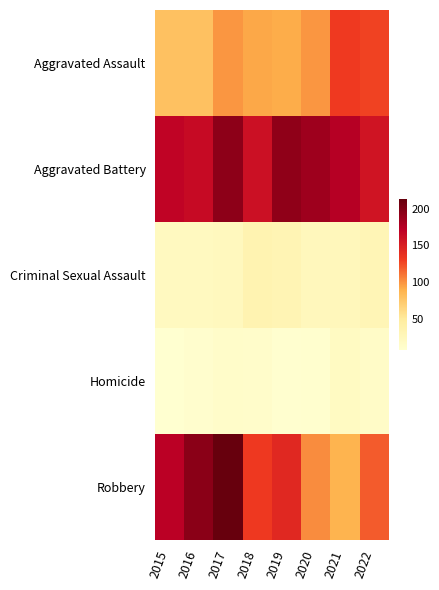

Reading right to left, what are all the values shown in this chart?

Aggravated Assault: 2022=128	2021=131	2020=99	2019=91	2018=93	2017=99	2016=79	2015=79
Aggravated Battery: 2022=157	2021=175	2020=186	2019=193	2018=160	2017=194	2016=164	2015=169
Criminal Sexual Assault: 2022=29	2021=25	2020=24	2019=31	2018=33	2017=23	2016=20	2015=21
Homicide: 2022=15	2021=19	2020=9	2019=8	2018=12	2017=13	2016=10	2015=7
Robbery: 2022=119	2021=88	2020=102	2019=143	2018=132	2017=213	2016=196	2015=172